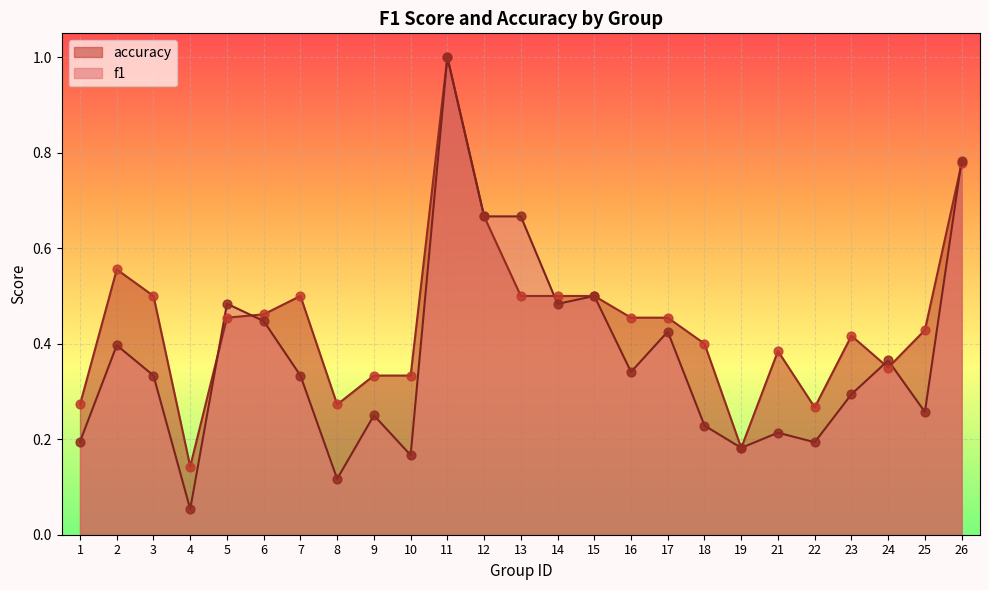

Which series has the largest total across all categories?

accuracy